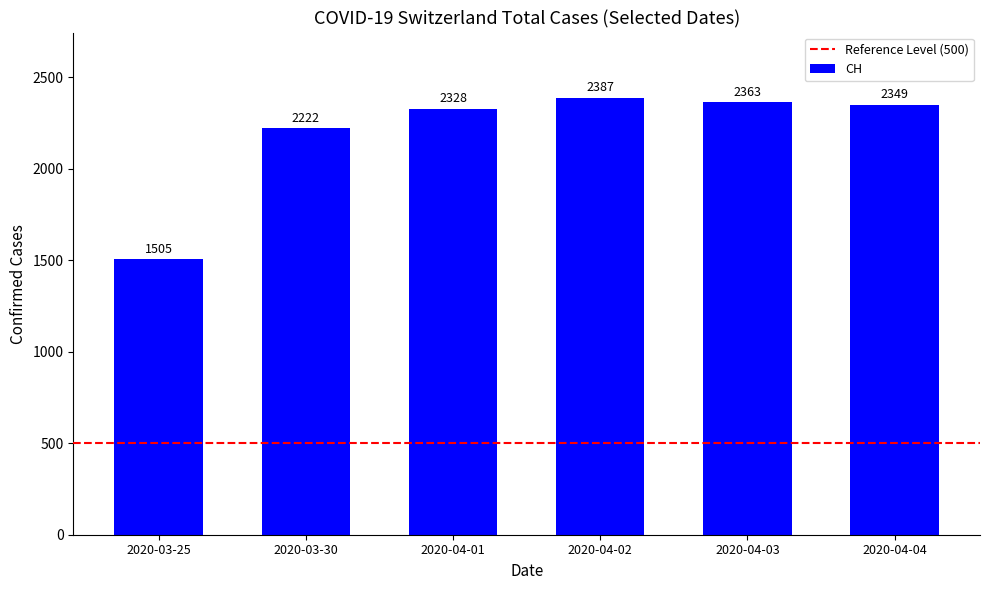

Is it true that the value at 2020-04-01 is 3153?

False